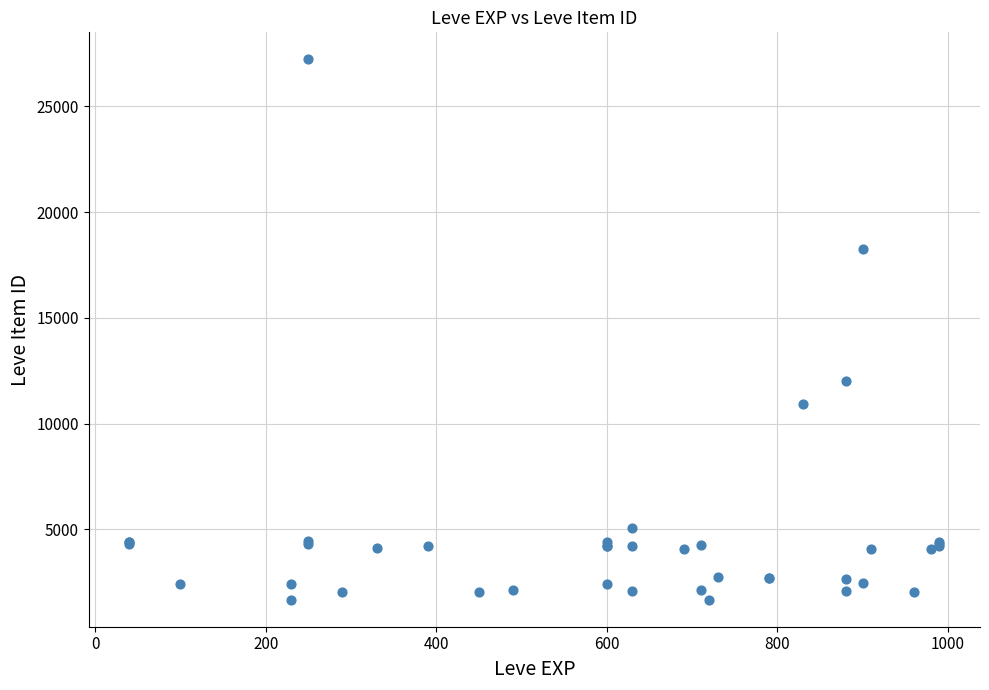

What Y value in the scatter plot is closest to 14448?

12018